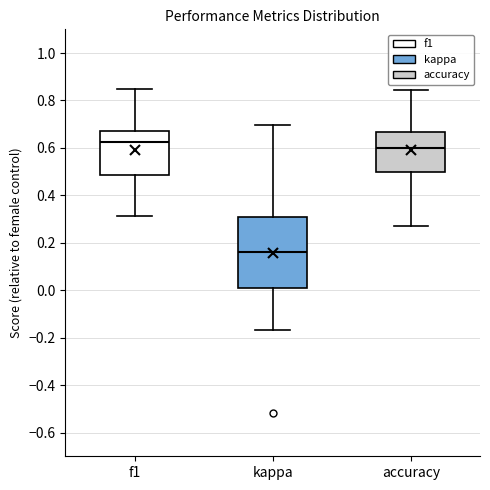

Where is the lower edge of the box for accuracy on the y-axis? The values are not printed on the chart, so give them approximately, as read against the axis.

0.50